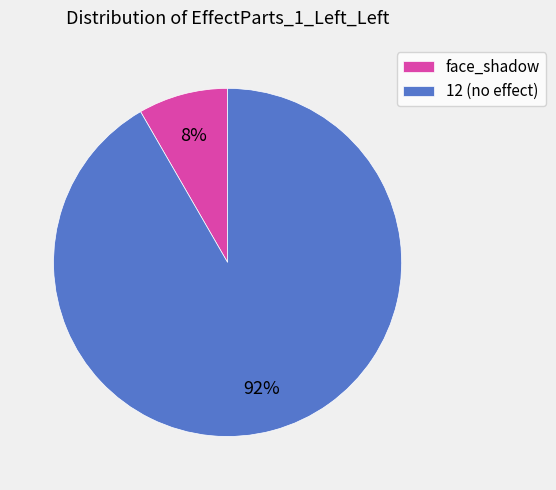

Is the sum of 12 (no effect) and face_shadow greater than half?

Yes